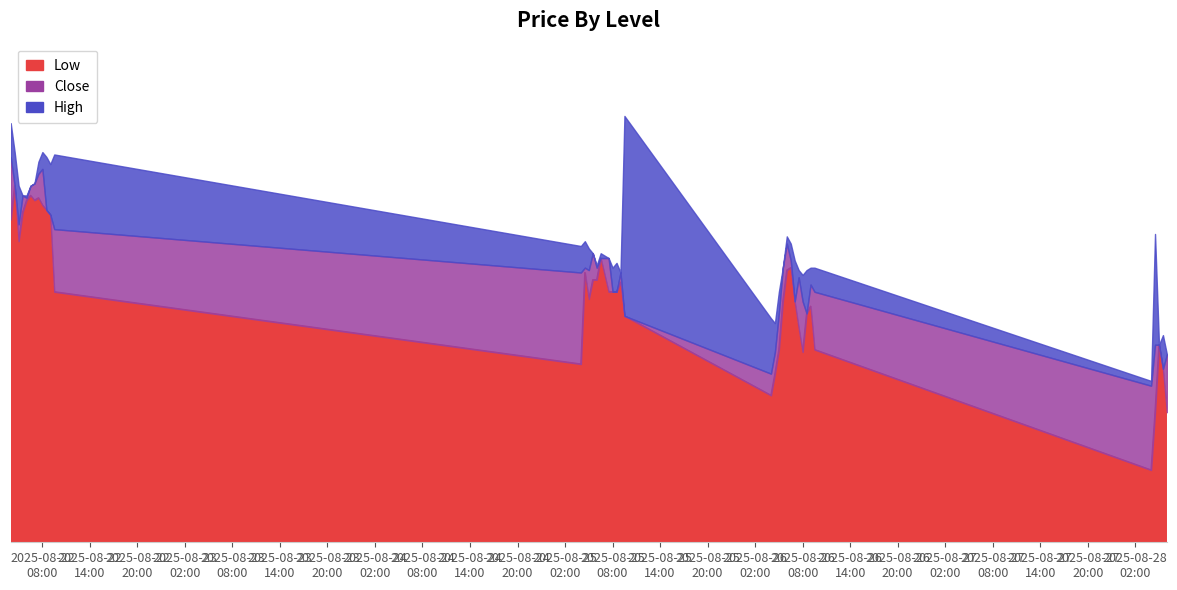

Read the Low value at 2025-08-22 07:00.

29.9